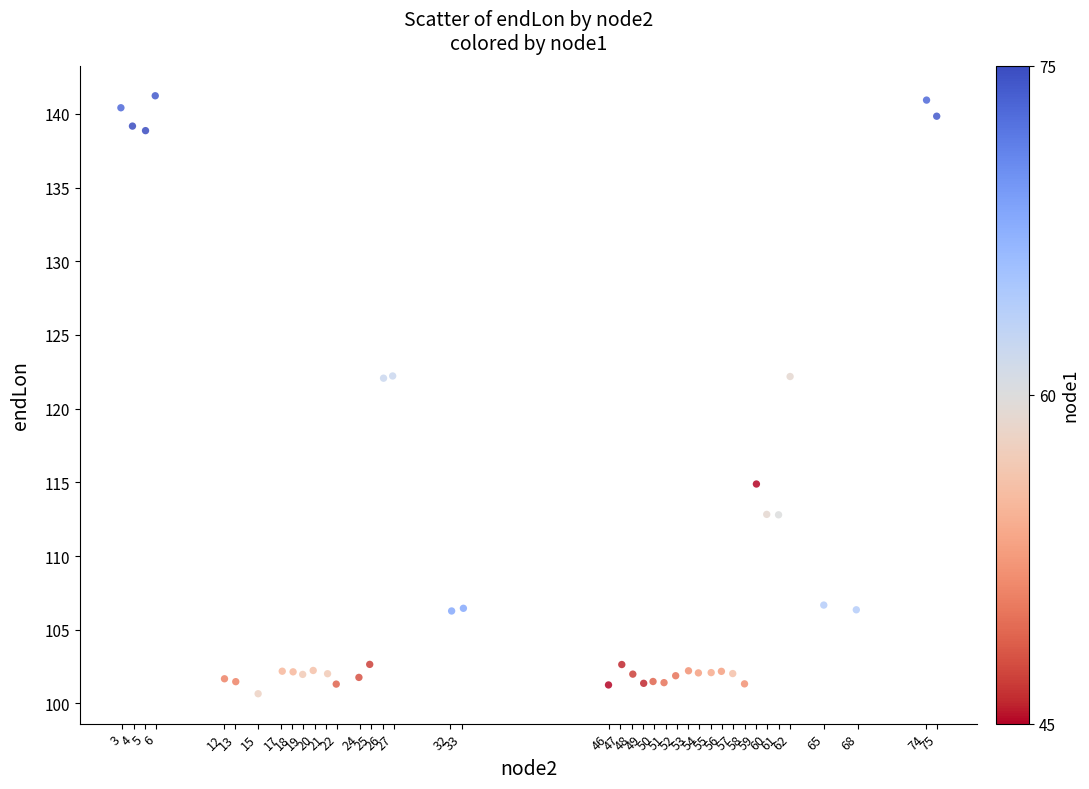

What is the range of Y values (max minus min)?

40.6